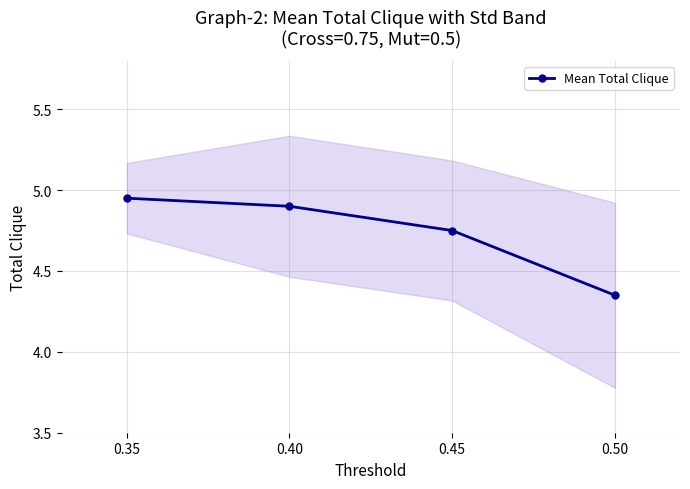

Reading left to right, what are all the values shown in this chart?

0.35=5.0	0.40=4.9	0.45=4.8	0.50=4.3